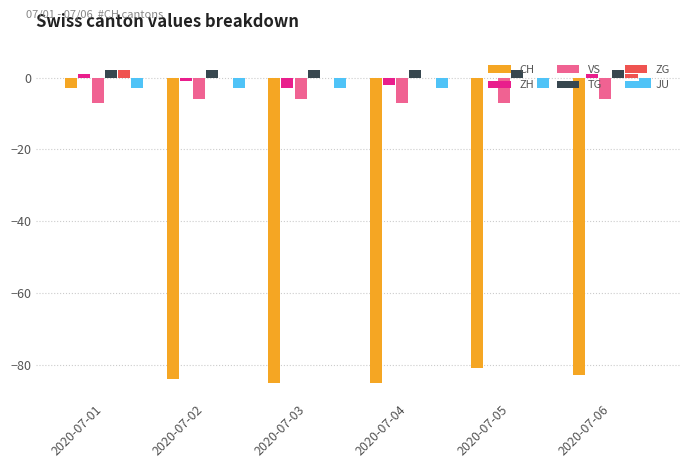

What is the total value across all series at 2020-07-02?

-92